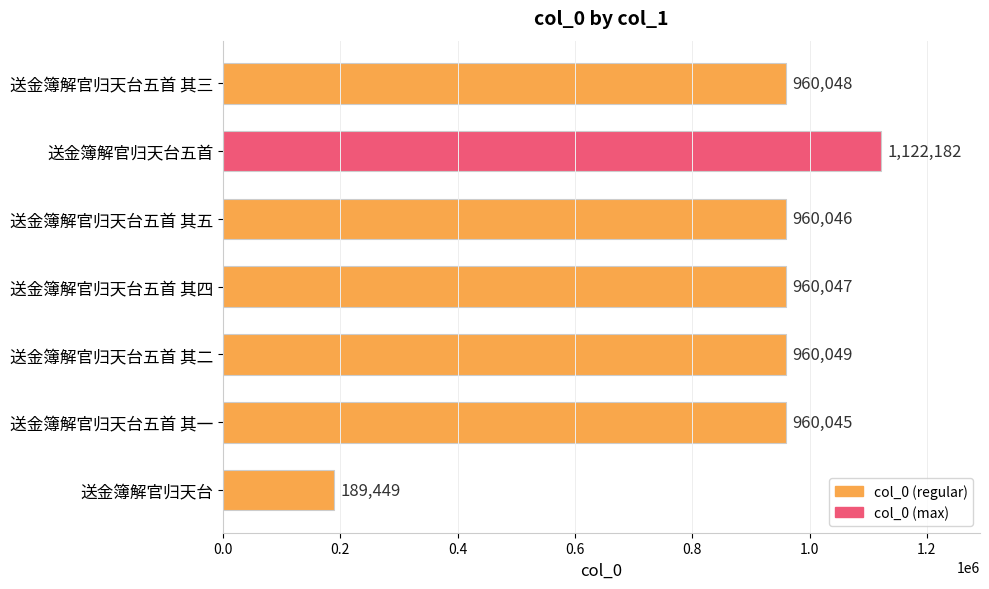

What is the average value?

873124